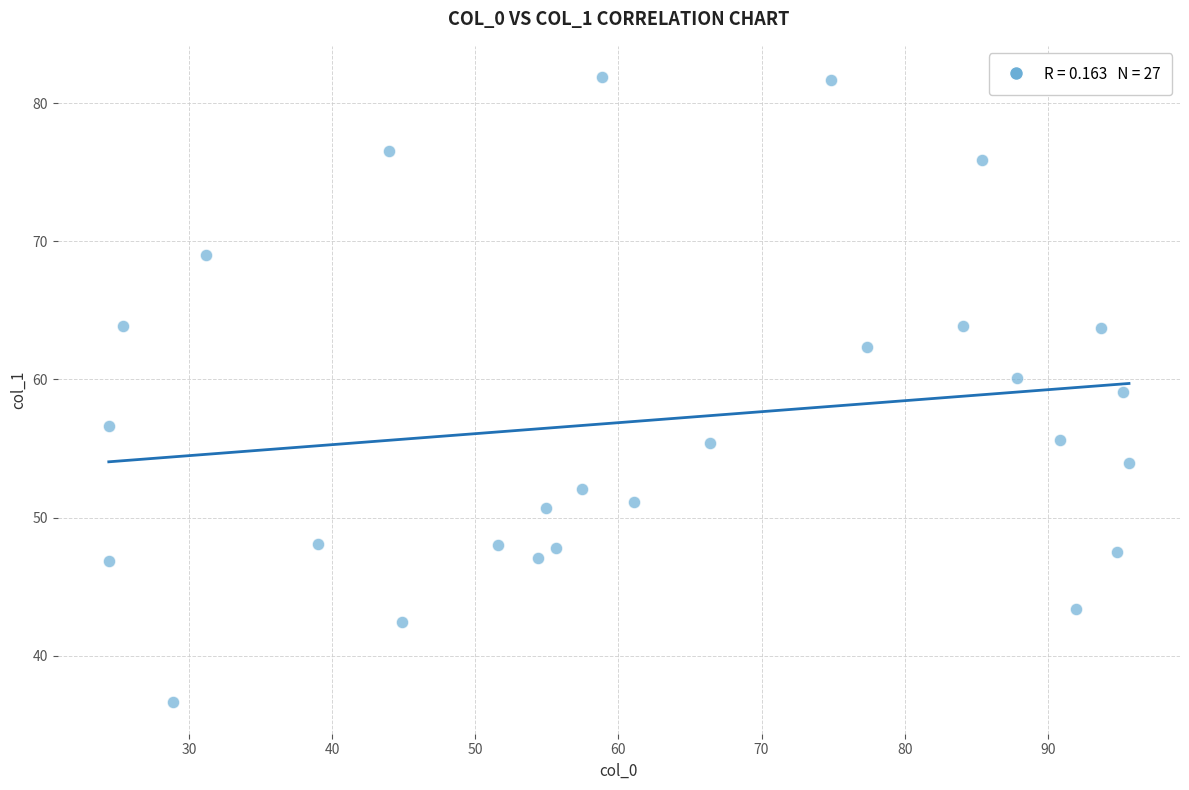

What is the range of Y values (max minus min)?

45.2